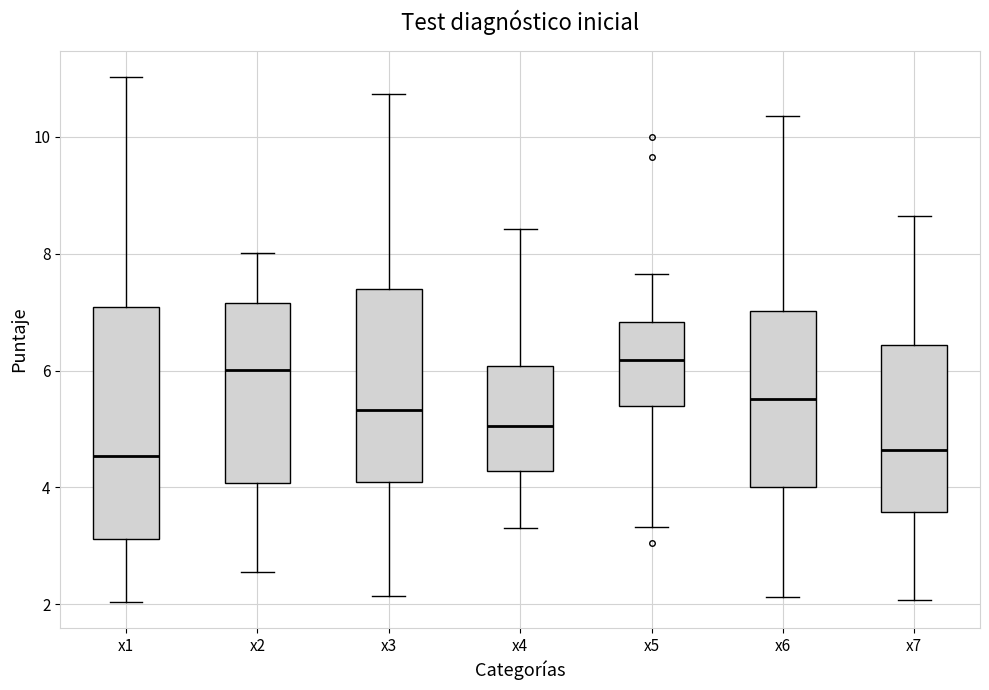

Reading left to right, transcribe this box plot: for each box, give where its median line is, the range the box spans, and where its two whiskers end, as read against the y-axis. The values are not printed on the chart, so give them approximately, as read against the axis.

x1: median 4.6, box 3.2 to 7.0, whiskers 2.0 to 11.0
x2: median 6.0, box 4.0 to 7.2, whiskers 2.6 to 8.0
x3: median 5.4, box 4.0 to 7.4, whiskers 2.2 to 10.8
x4: median 5.0, box 4.2 to 6.0, whiskers 3.4 to 8.4
x5: median 6.2, box 5.4 to 6.8, whiskers 3.4 to 7.6
x6: median 5.6, box 4.0 to 7.0, whiskers 2.2 to 10.4
x7: median 4.6, box 3.6 to 6.4, whiskers 2.0 to 8.6